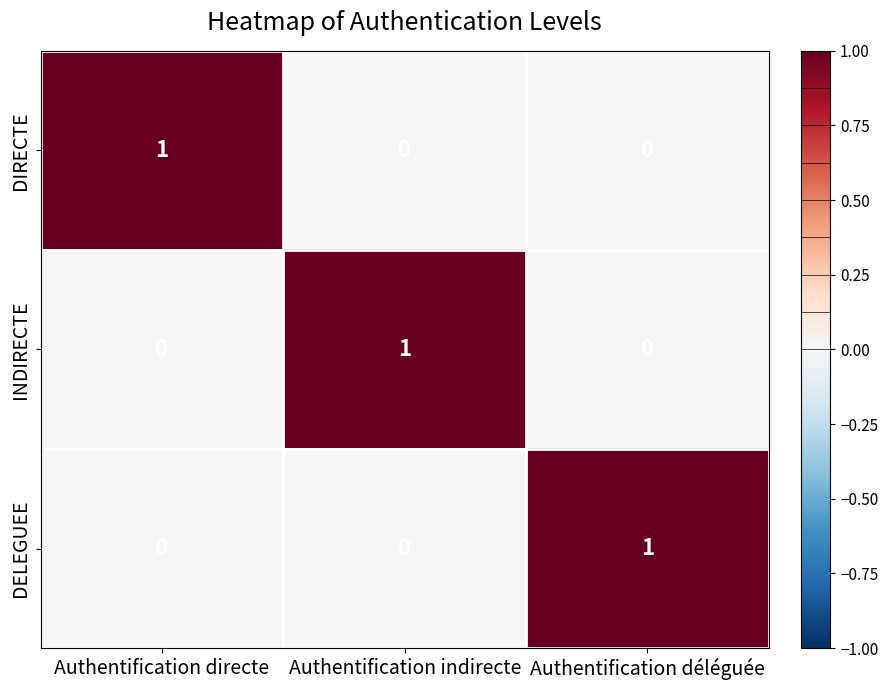

How many categories are shown in the chart?

3